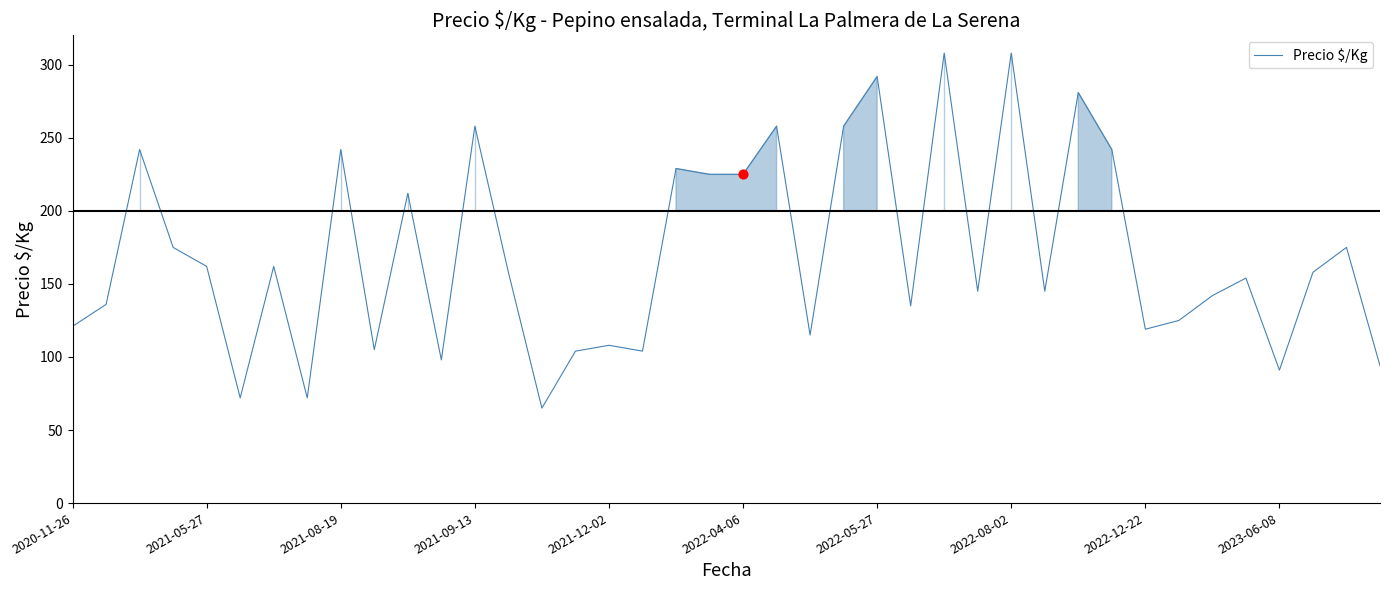

What is the maximum value shown in the chart?

308